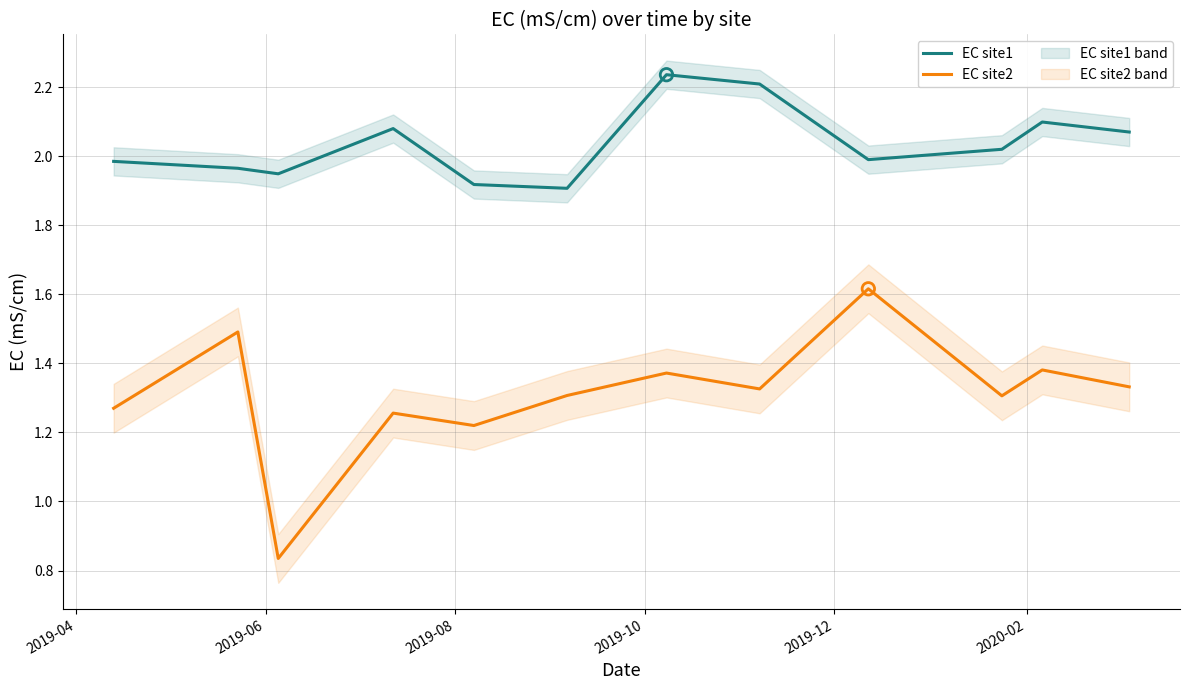

True or false: EC site1 and EC site2 intersect in this chart.

False